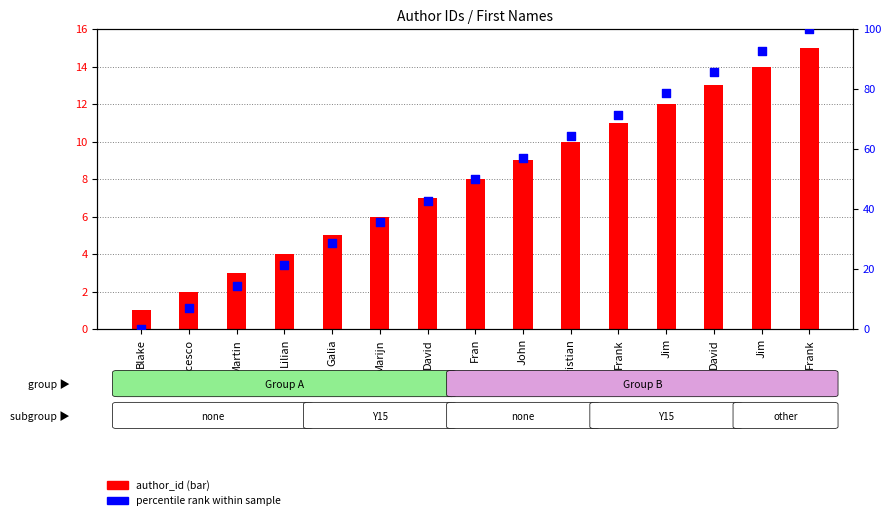

What are all the series names shown in the legend?

author_id, percentile rank